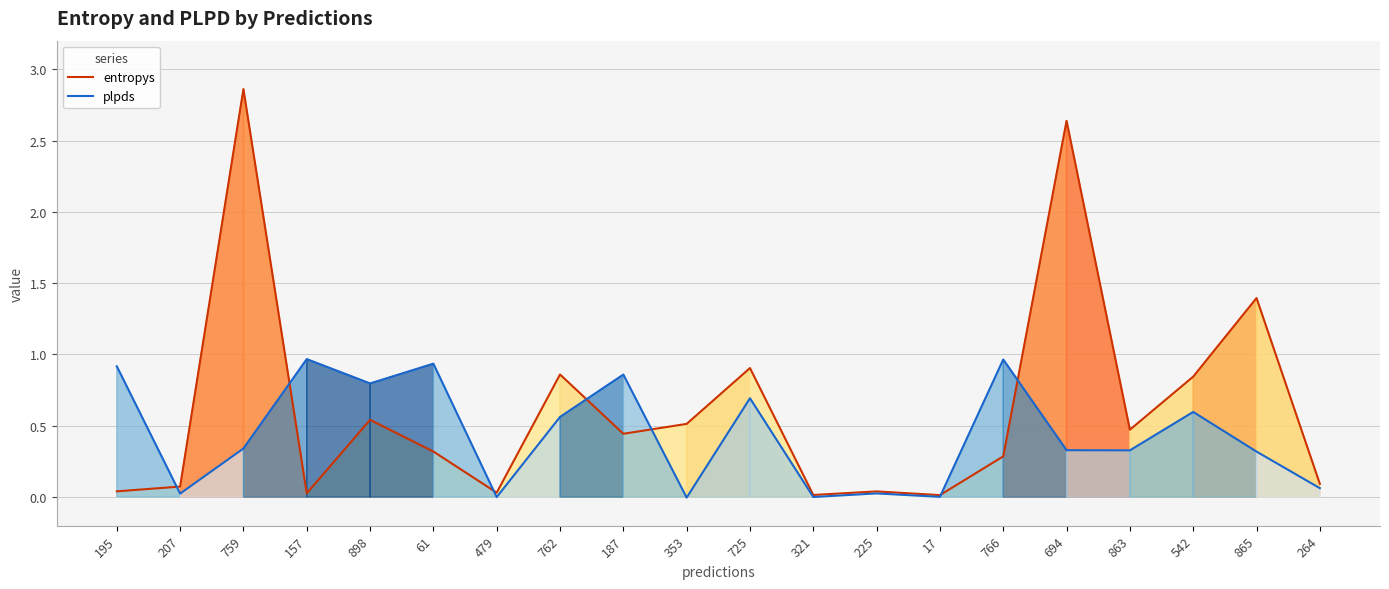

Where is the first local maximum for plpds?

157